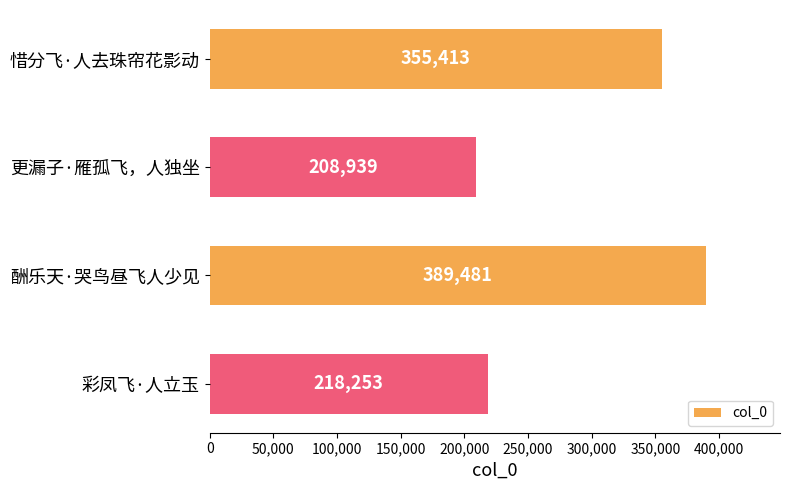

Between 彩凤飞·人立玉 and 惜分飞·人去珠帘花影动, which is larger?

惜分飞·人去珠帘花影动